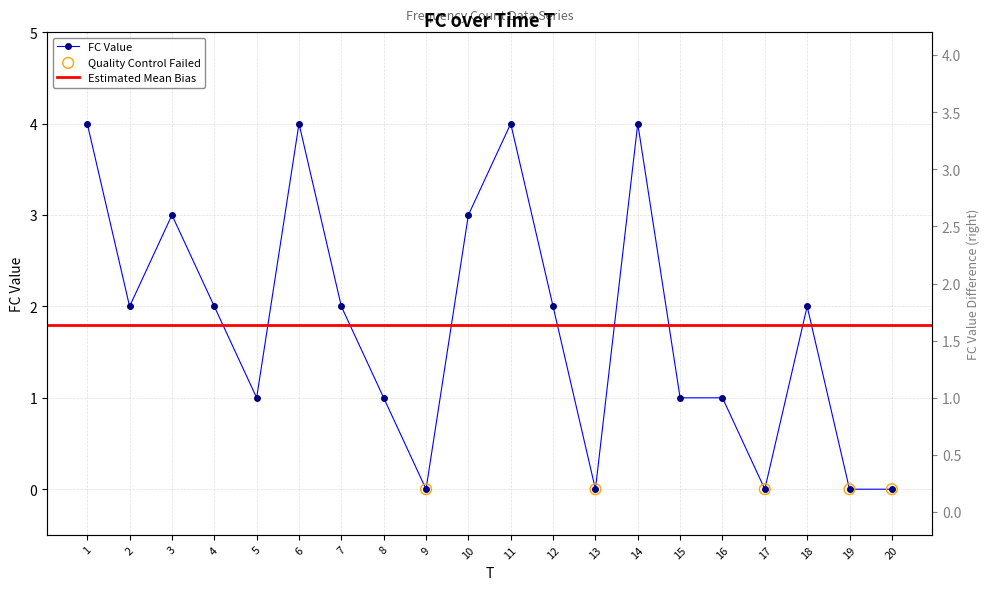

Which has a higher value, 10 or 5?

10